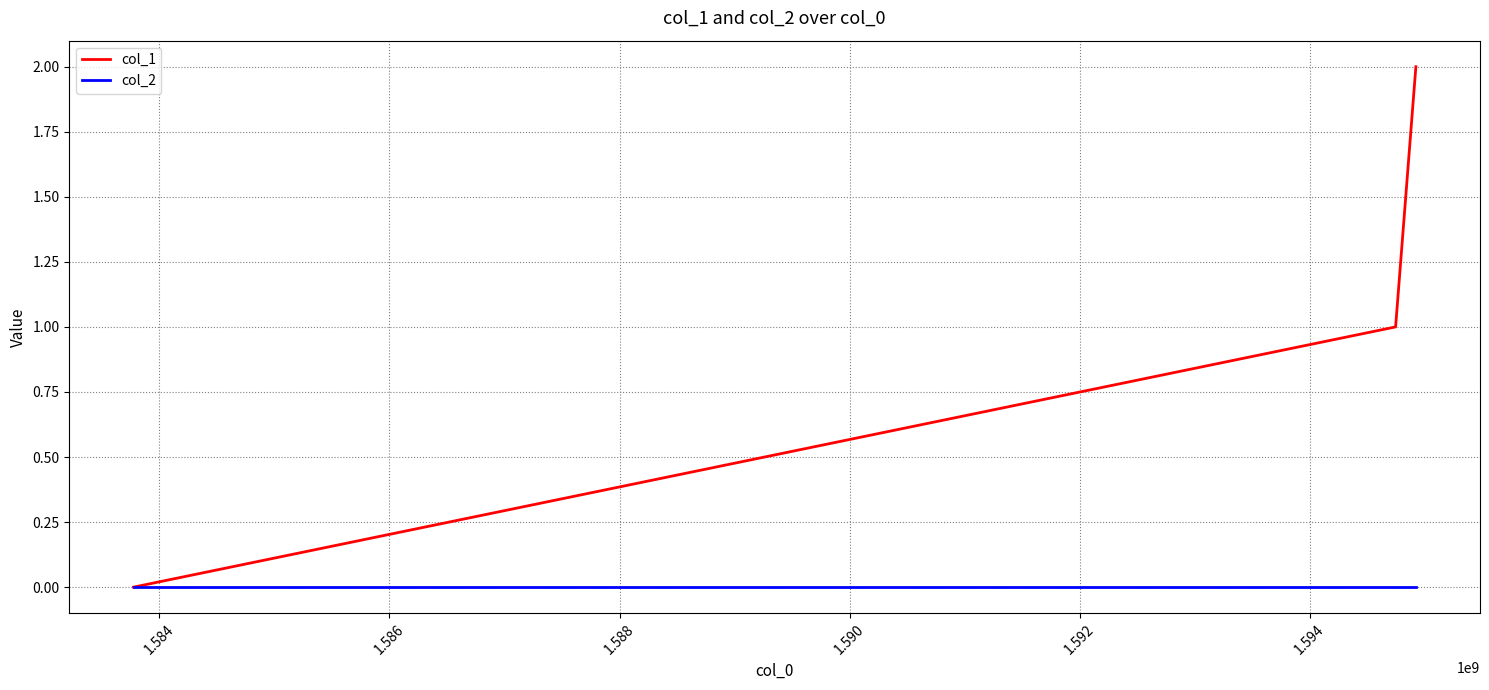

Which series has the largest total across all categories?

col_1